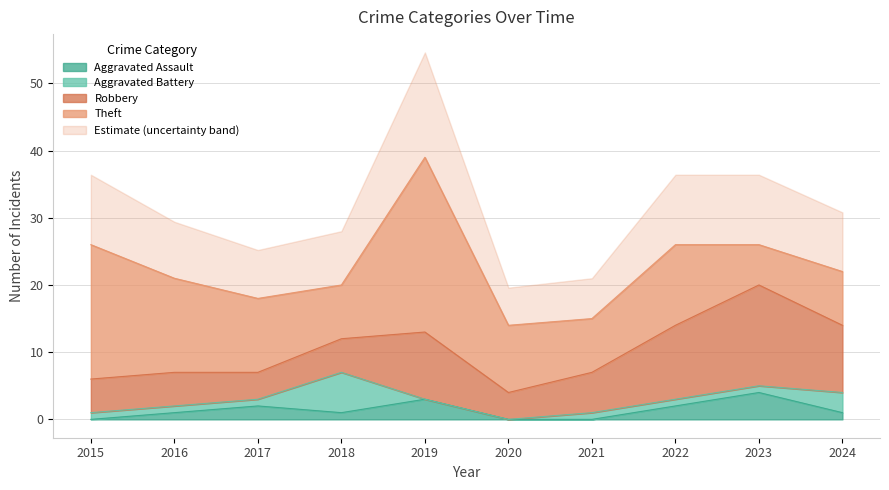

Which series has the largest total across all categories?

Theft